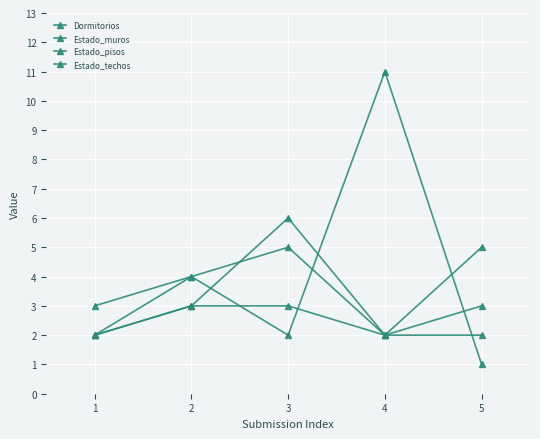

How many lines are shown in the chart?

4